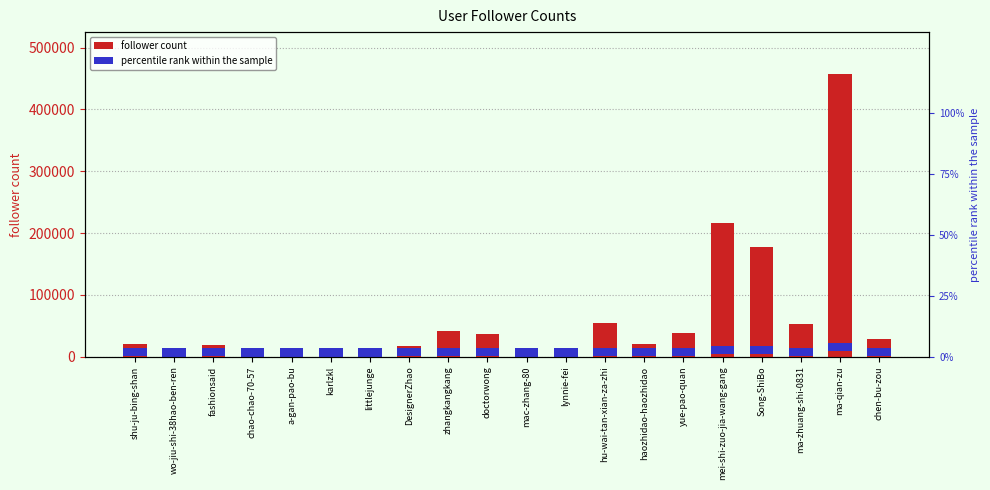

List the labels in order of value, largest first.

ma-qian-zu, mei-shi-zuo-jia-wang-gang, Song-ShiBo, hu-wai-tan-xian-za-zhi, ma-zhuang-shi-0831, zhangkangkang, yue-pao-quan, doctorwong, chen-bu-zou, shu-ju-bing-shan, haozhidao-haozhidao, fashionsaid, DesignerZhao, wo-jiu-shi-38hao-ben-ren, chao-chao-70-57, littlejunge, mac-zhang-80, a-gan-pao-bu, lynnie-fei, karlzkl